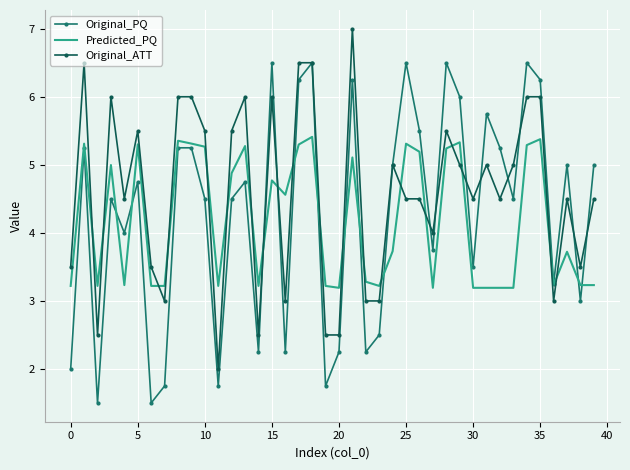

List the series in order of their peak value, lowest first.

Predicted_PQ, Original_PQ, Original_ATT